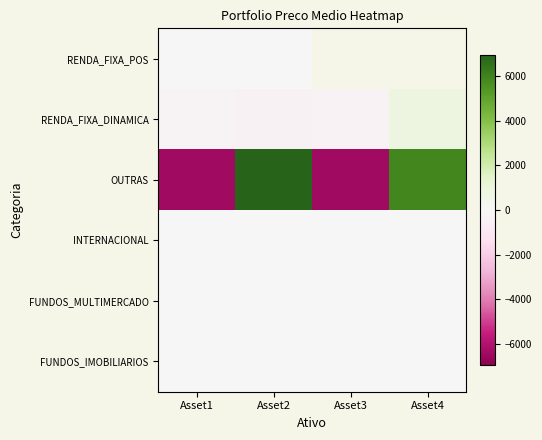

What is the greatest value displayed?

6931.6